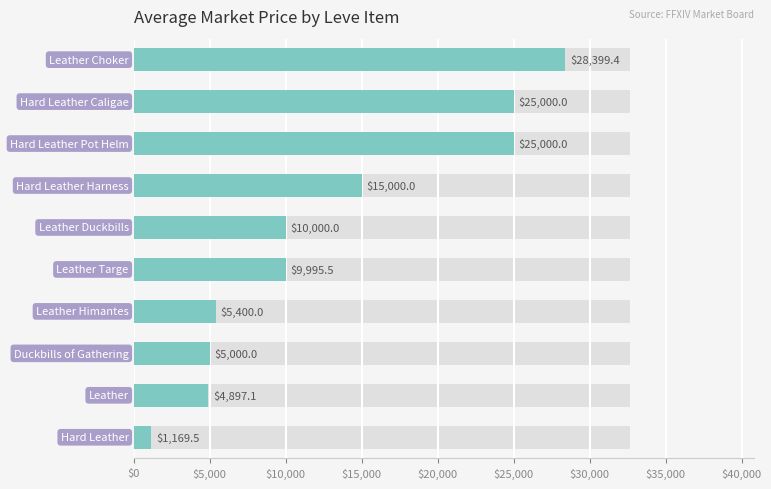

Count the number of values greater than 10000.

4